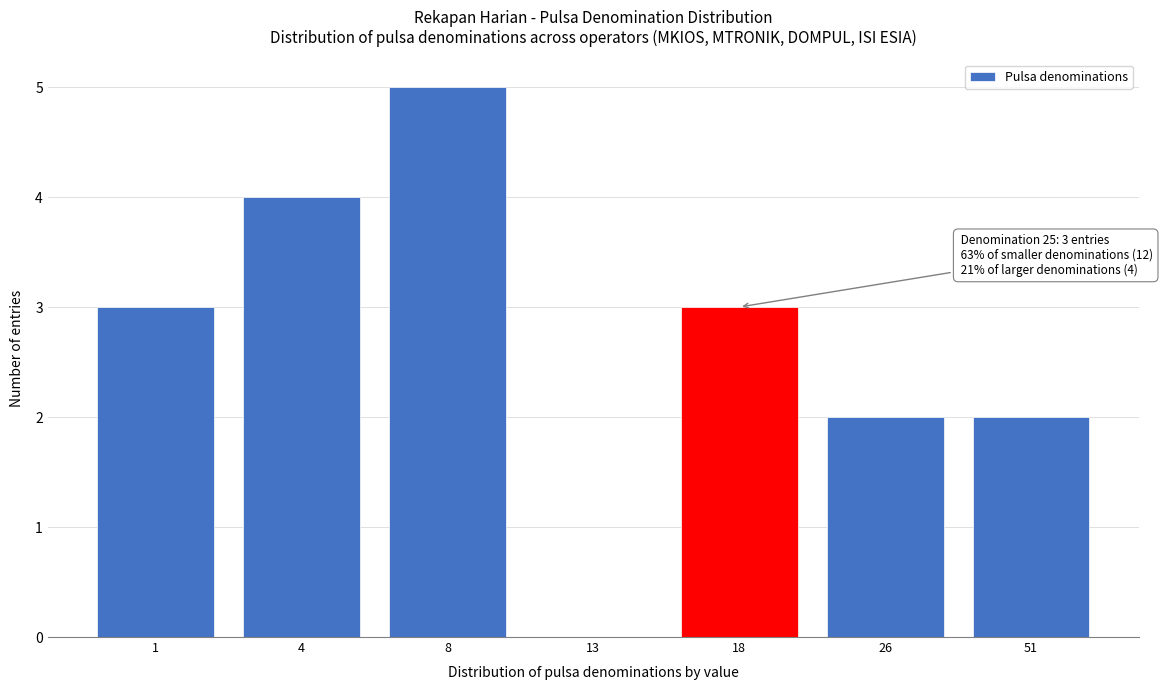

Reading left to right, transcribe all the data shown in this chart.

1=3	4=4	8=5	13=0	18=3	26=2	51=2